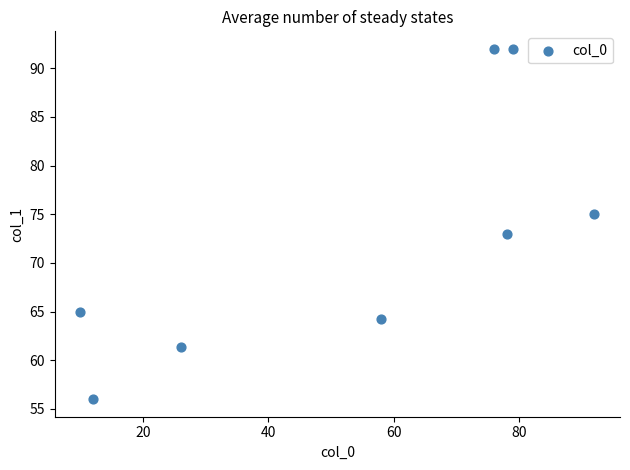

What is the range of X values (max minus min)?

82.0